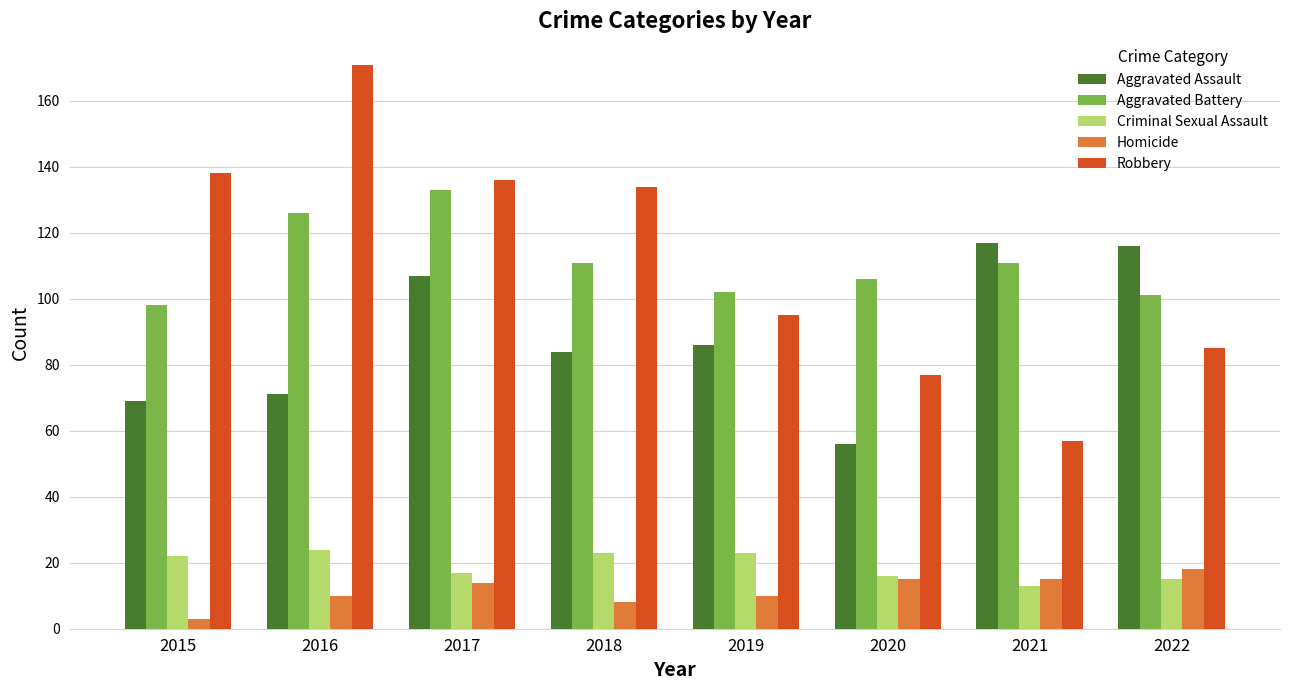

The Robbery series shows 134 at 2018. True or false?

True